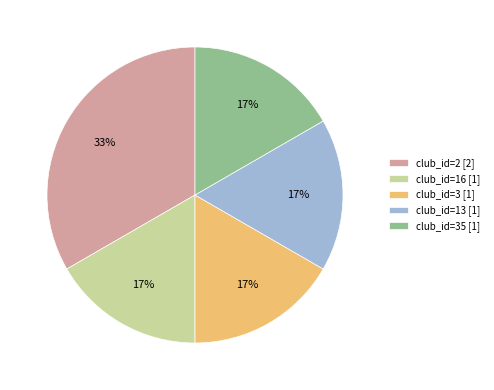

Which slice is the largest?

club_id=2 [2]